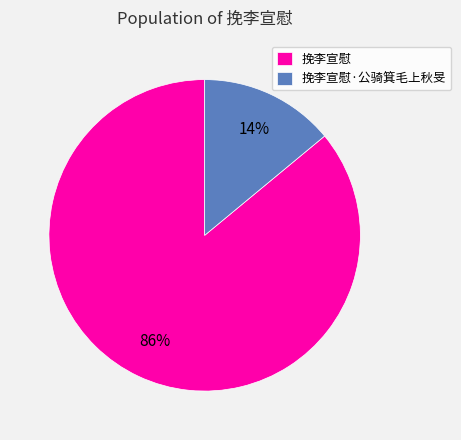

Approximately how many times larger is the value at 挽李宣慰 compared to 挽李宣慰·公骑箕毛上秋旻?

6.1